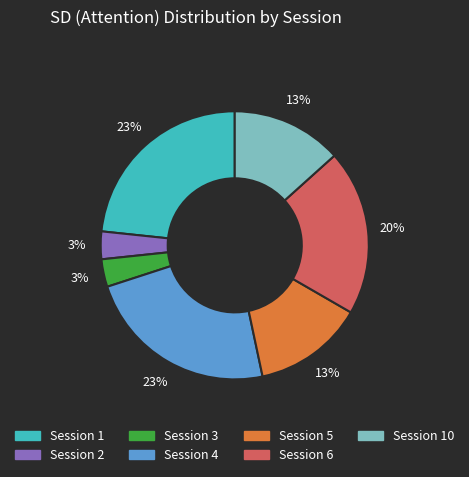

To the nearest percent, what is the average slice percentage?

14%